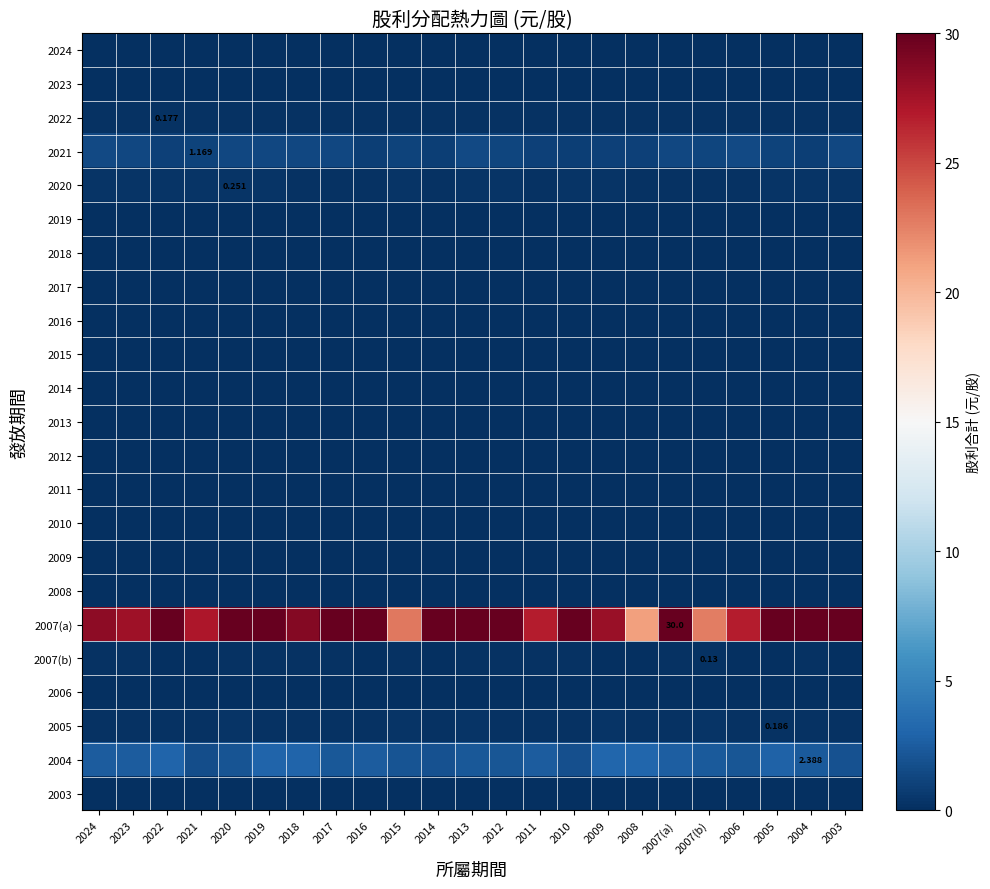

What is the spread (max minus min) of values at 2022?

35.0